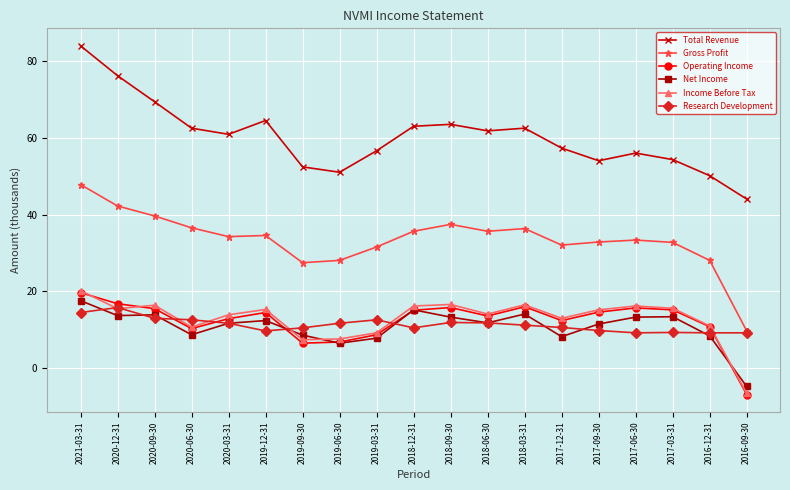

What is the sum of all Gross Profit values?

636.9